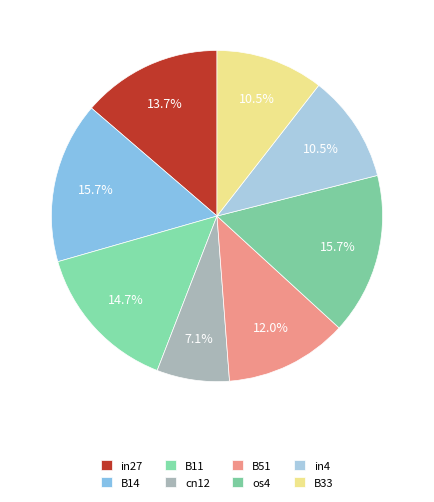

Is it true that B51 is 19% of the pie?

False